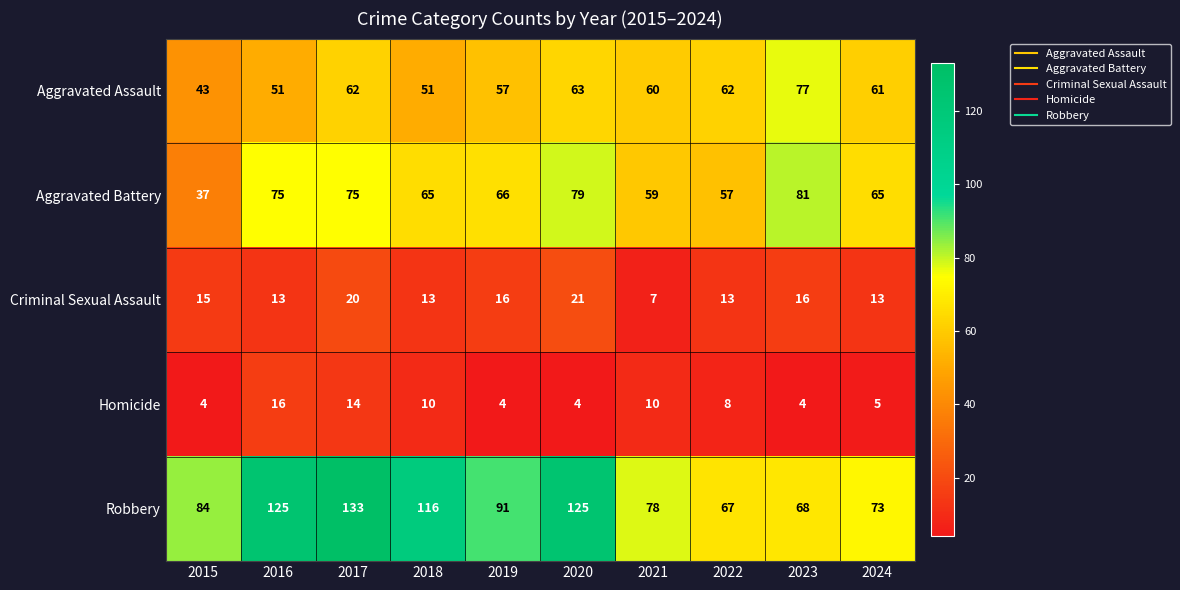

What is the spread (max minus min) of values at 2020?

121